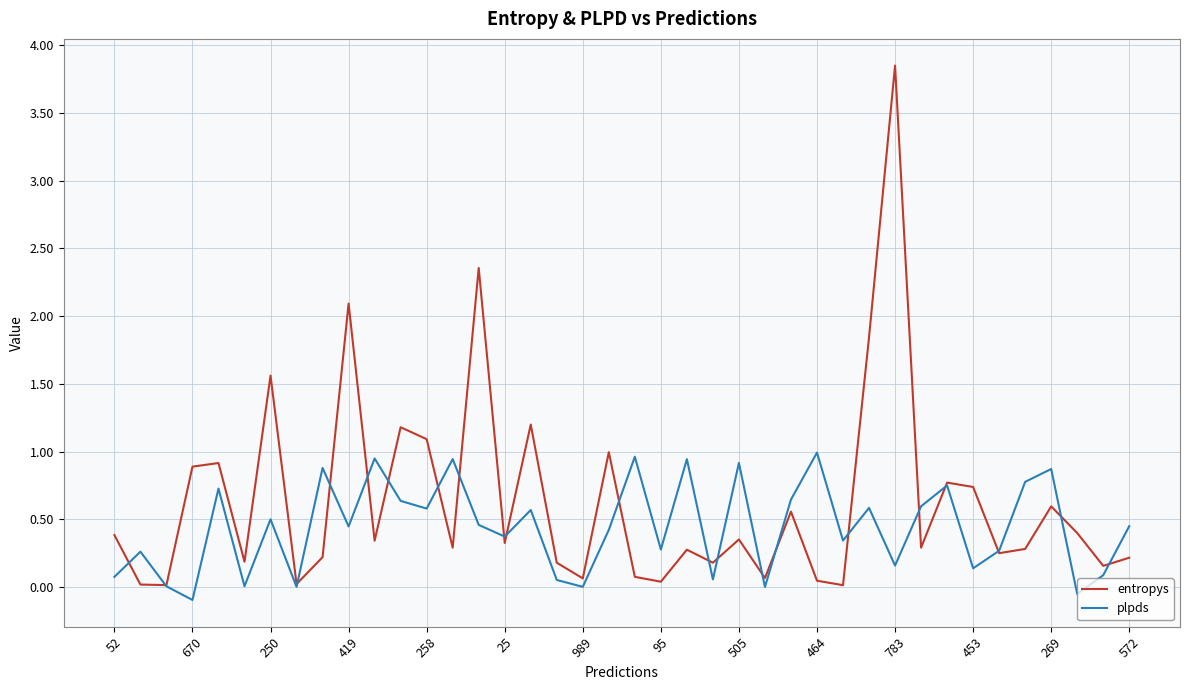

Which series has the largest range (max minus min)?

entropys